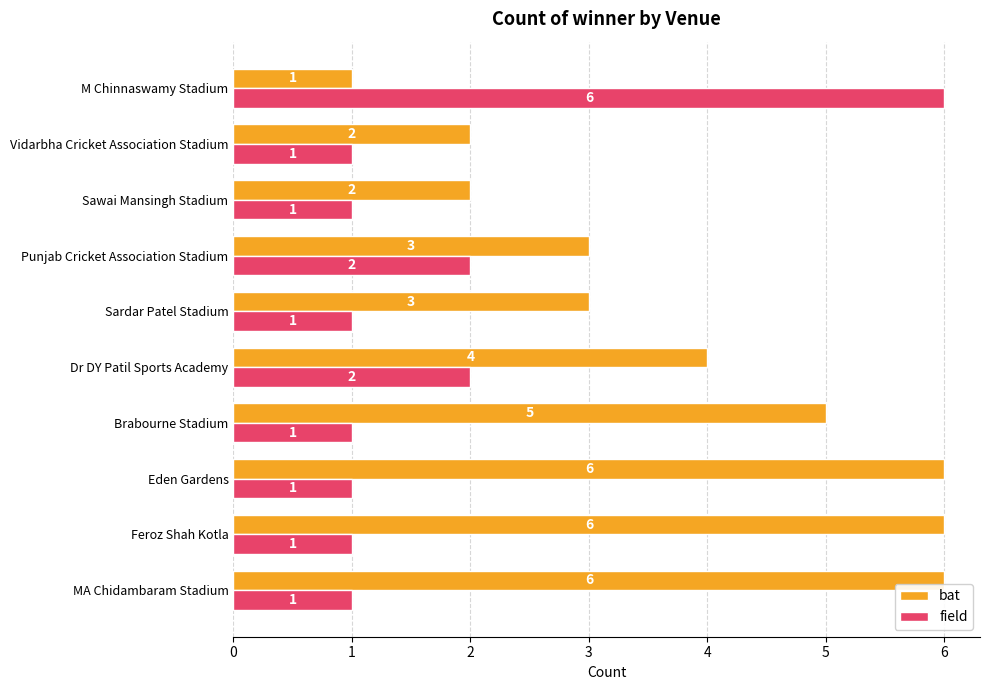

Which series has the largest total across all categories?

bat